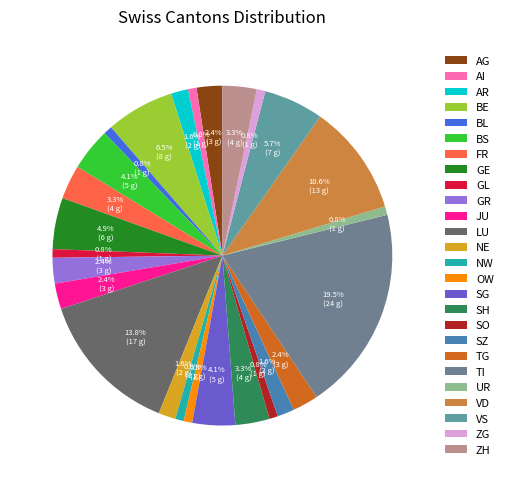

Rank the categories by value from lowest to highest.

AI, BL, GL, NW, OW, SO, UR, ZG, AR, NE, SZ, AG, GR, JU, TG, FR, SH, ZH, BS, SG, GE, VS, BE, VD, LU, TI